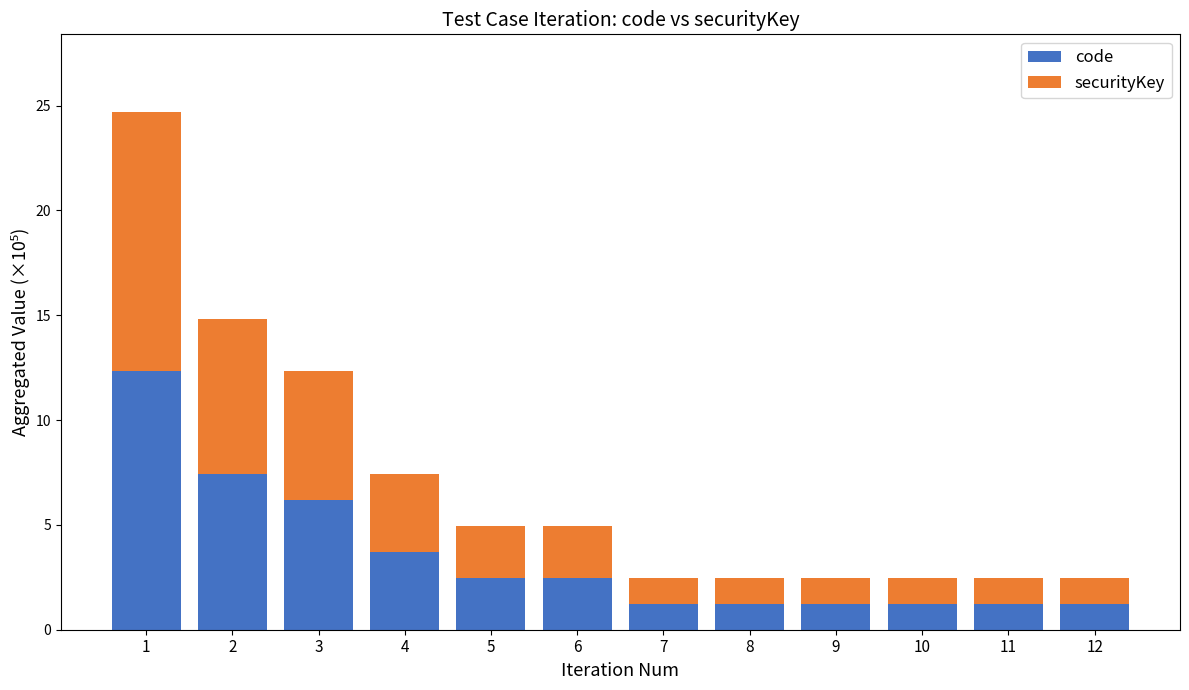

The value of code at 3 is 8.5. True or false?

False